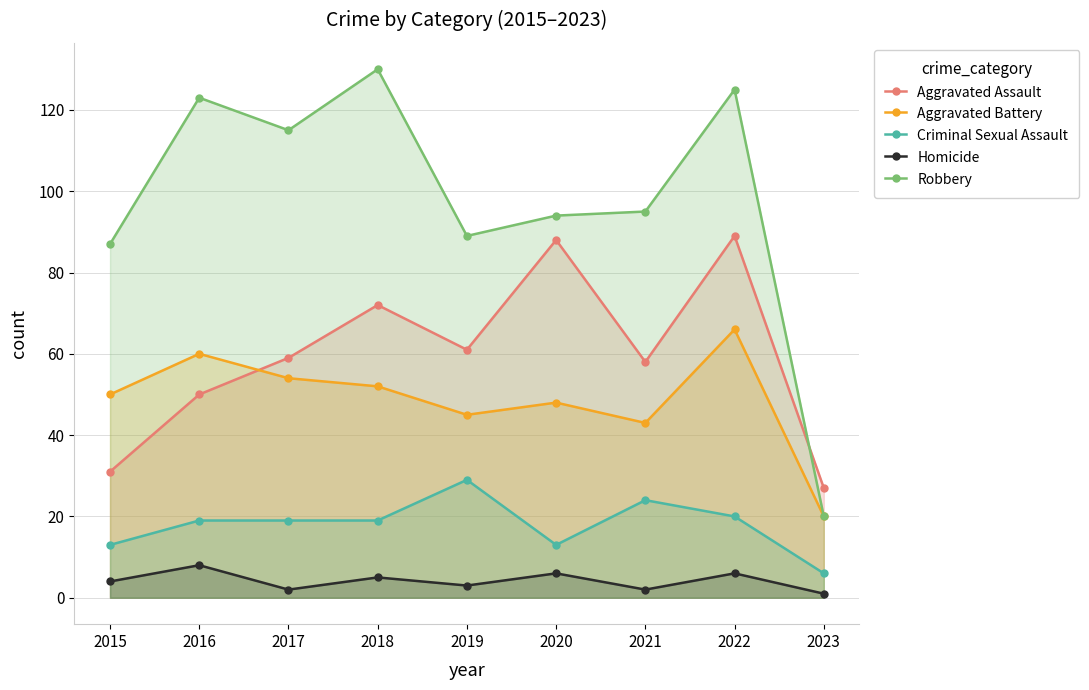

Which label corresponds to the largest value in the chart?

2018